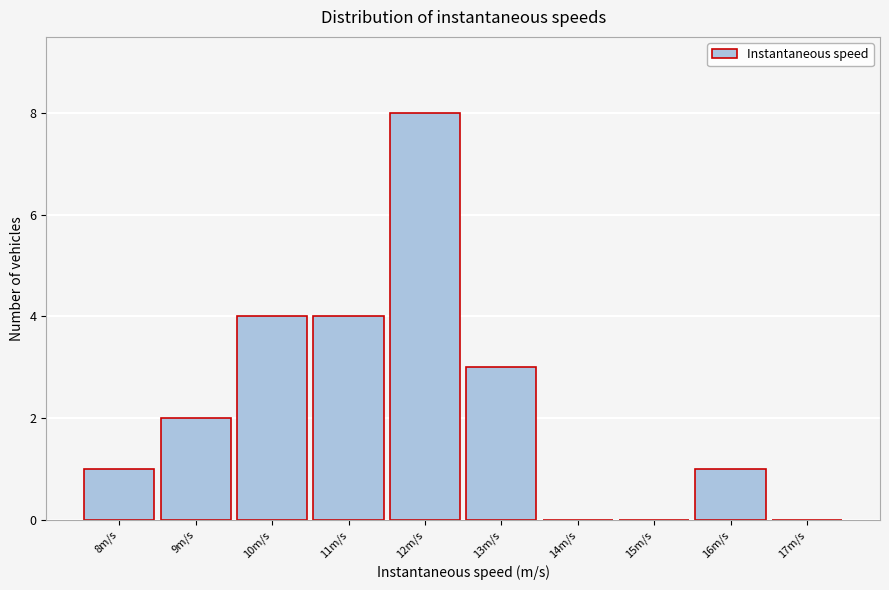

Reading left to right, list all the values displayed in this chart.

8m/s=1	9m/s=2	10m/s=4	11m/s=4	12m/s=8	13m/s=3	14m/s=0	15m/s=0	16m/s=1	17m/s=0